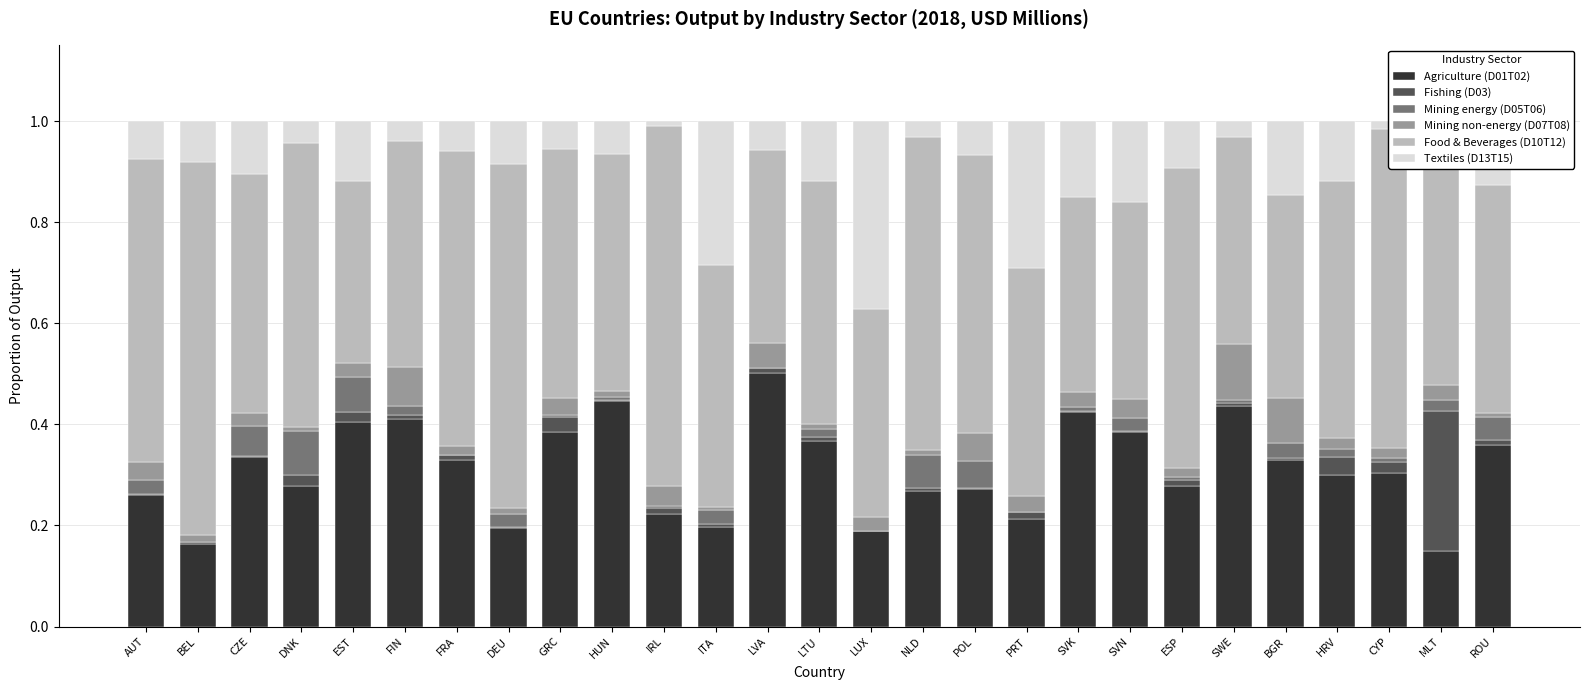

True or false: Agriculture (D01T02) has a value of 0.4 at SVK.

True